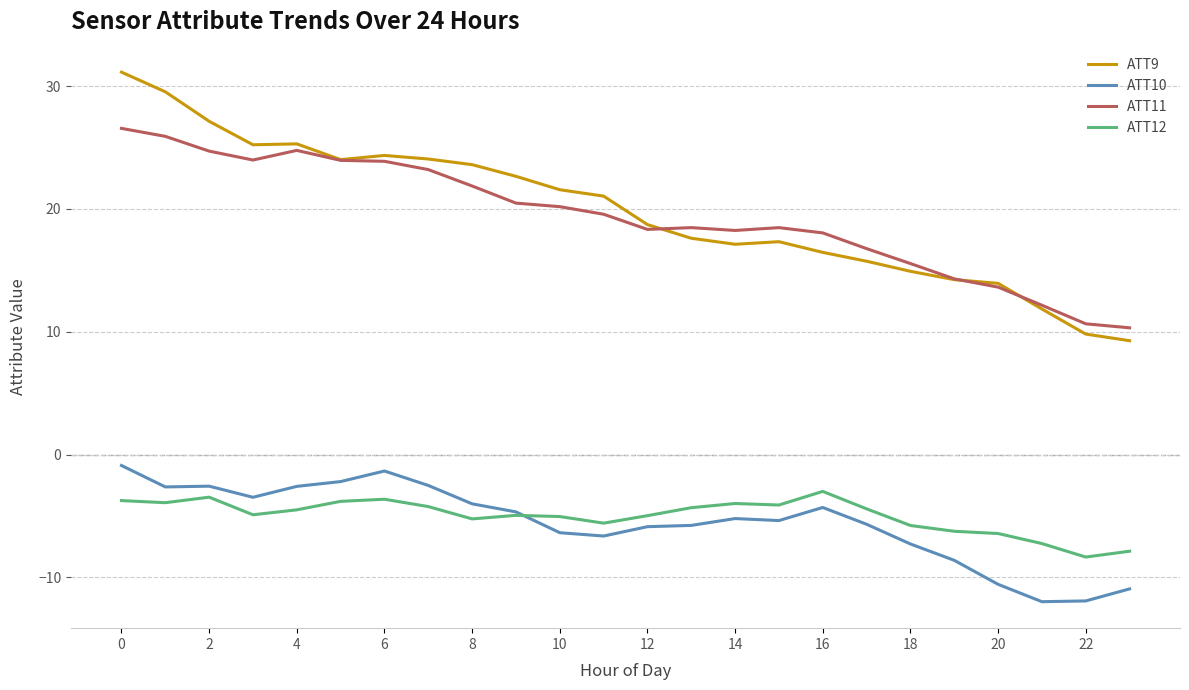

List the series in order of their peak value, lowest first.

ATT12, ATT10, ATT11, ATT9